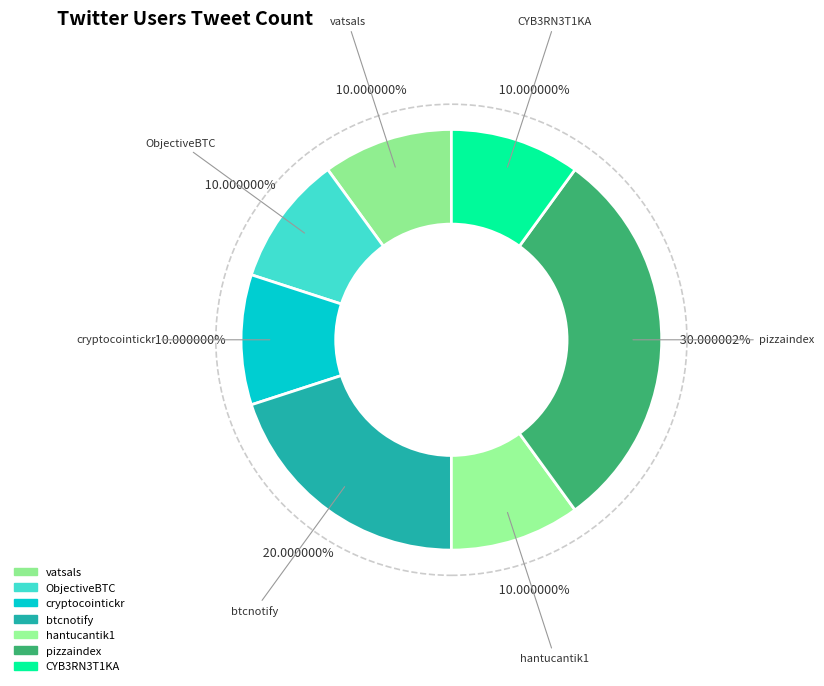

Is ObjectiveBTC the majority of the pie?

No